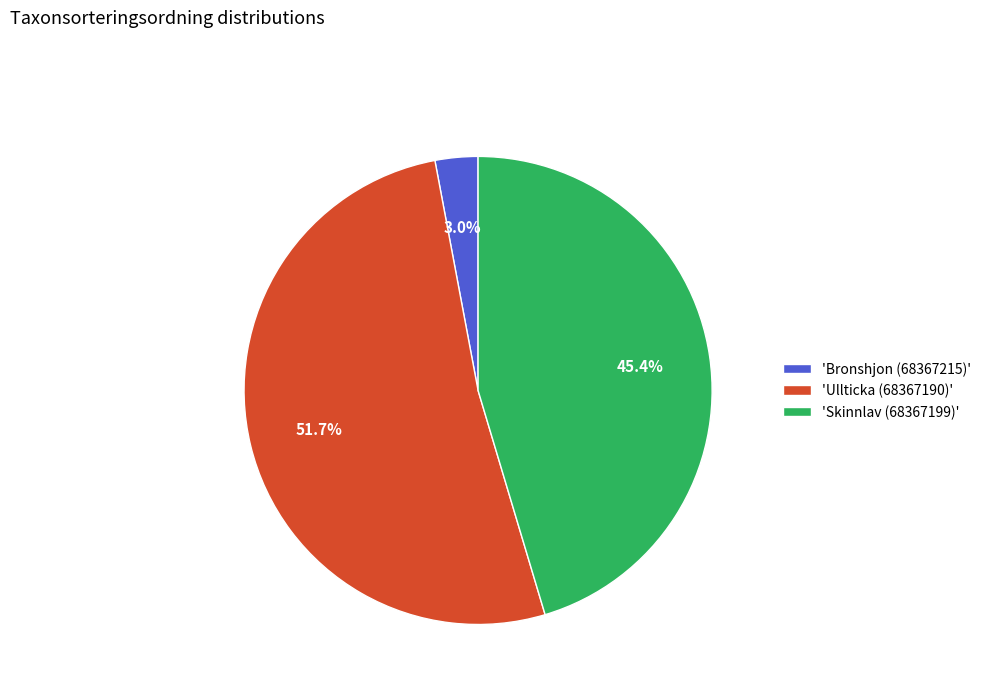

What is the smallest slice in the pie chart?

'Bronshjon (68367215)'